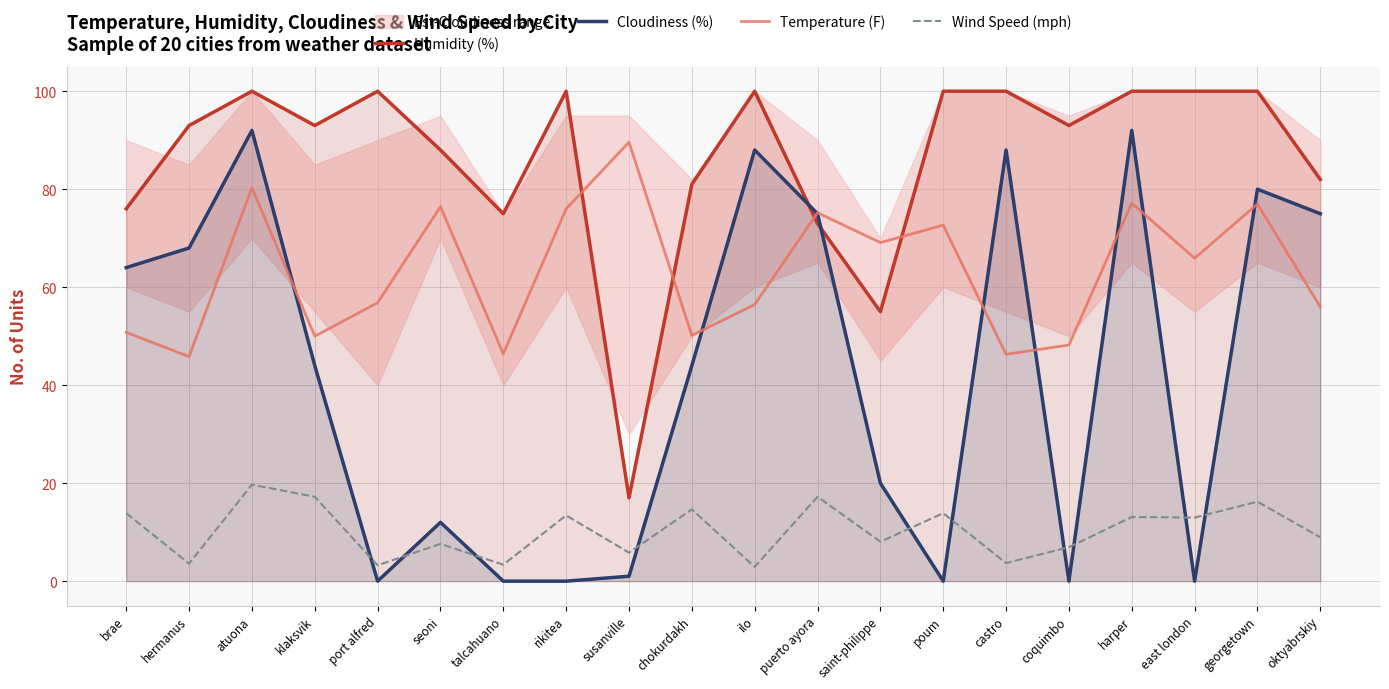

How many interior local valleys does the Humidity (%) series have?

5